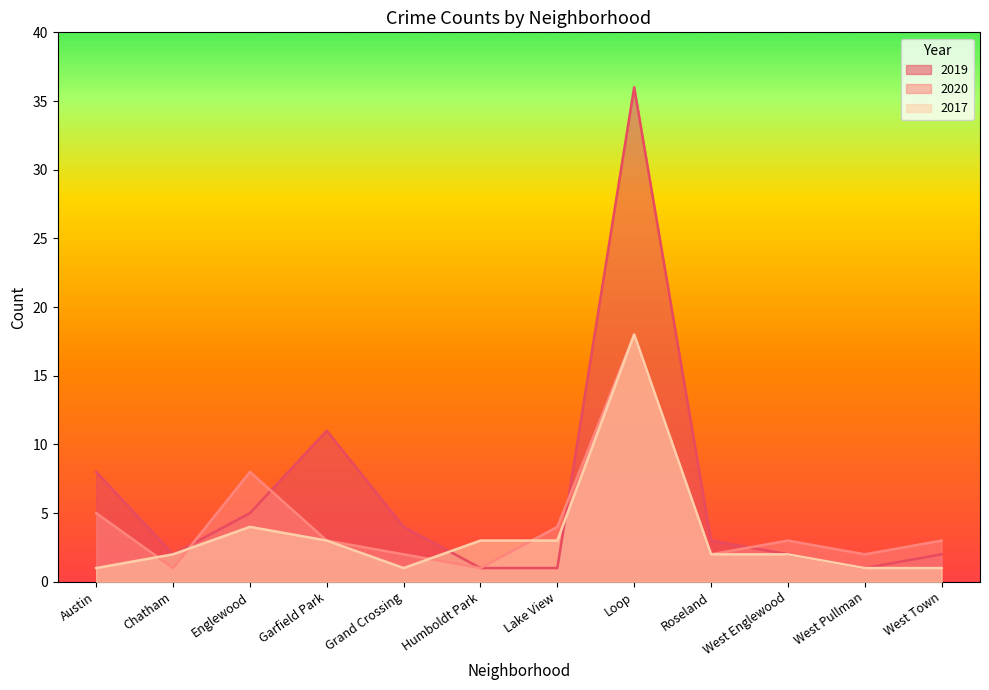

What position from the left is West Town?

12